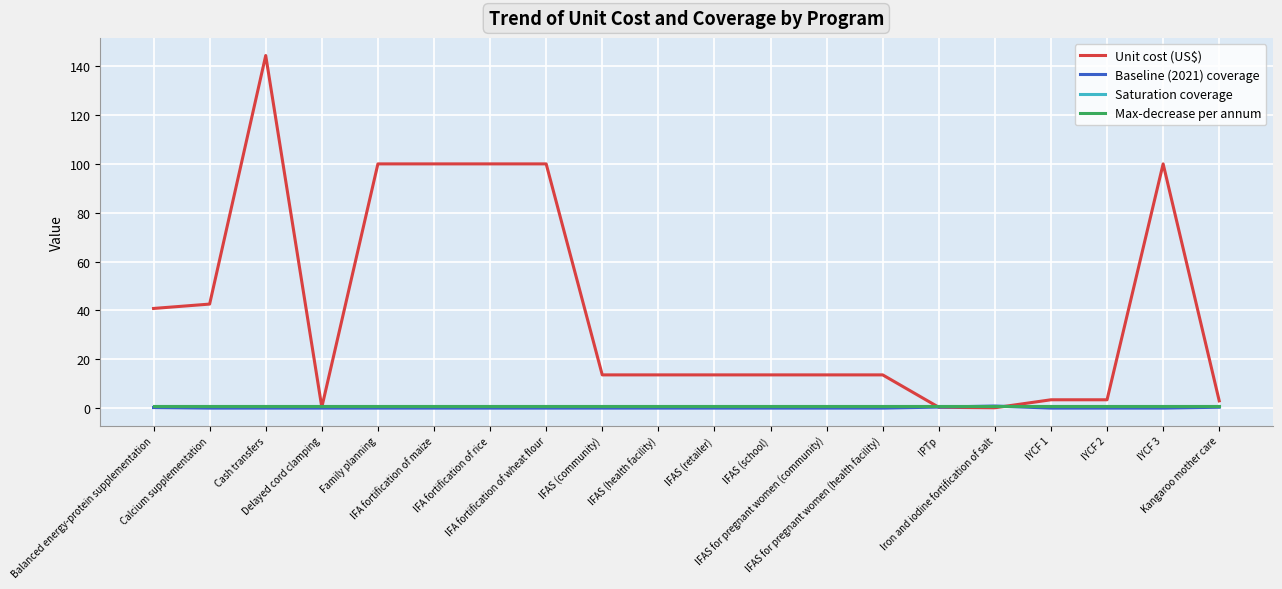

Is it true that Max-decrease per annum equals 1.0 at IYCF 1?

True